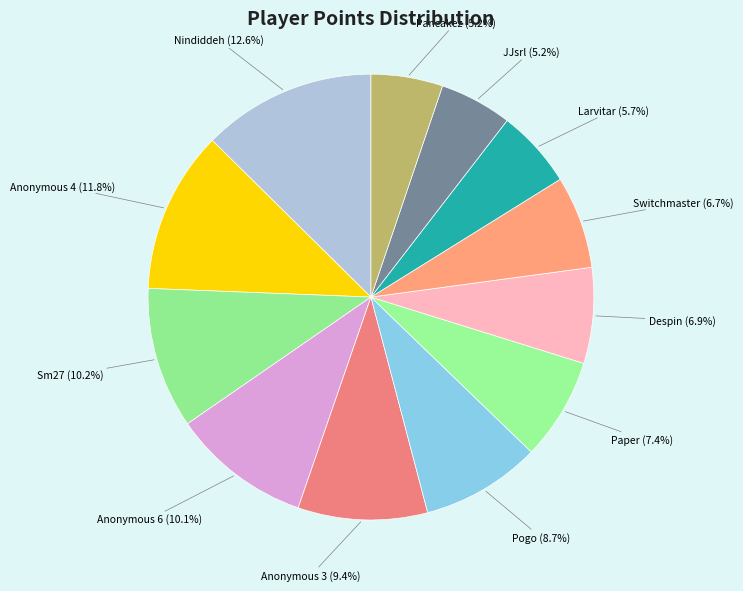

What is the largest slice in the pie chart?

Nindiddeh